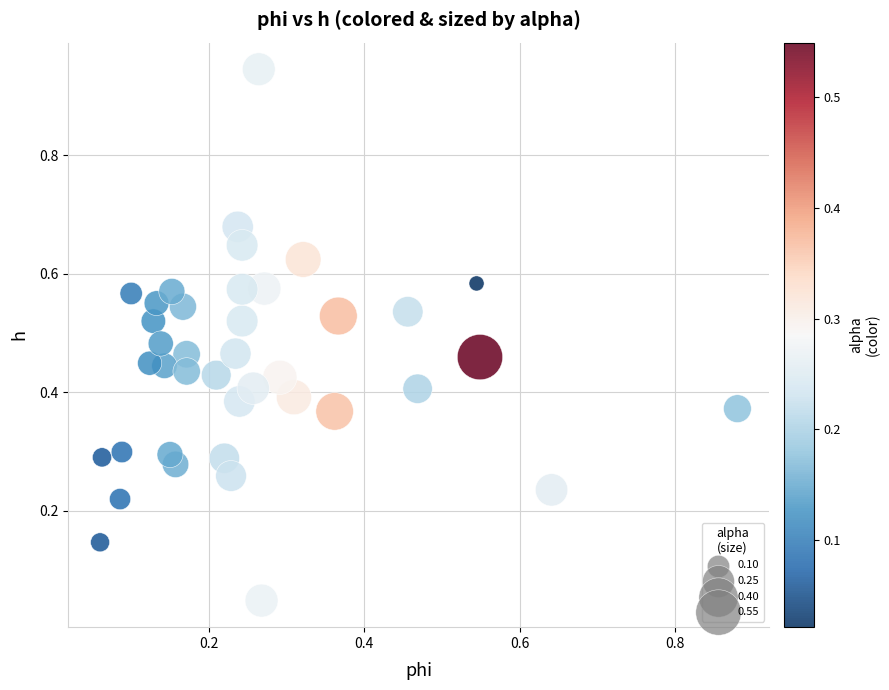

What is the range of X values (max minus min)?

0.8